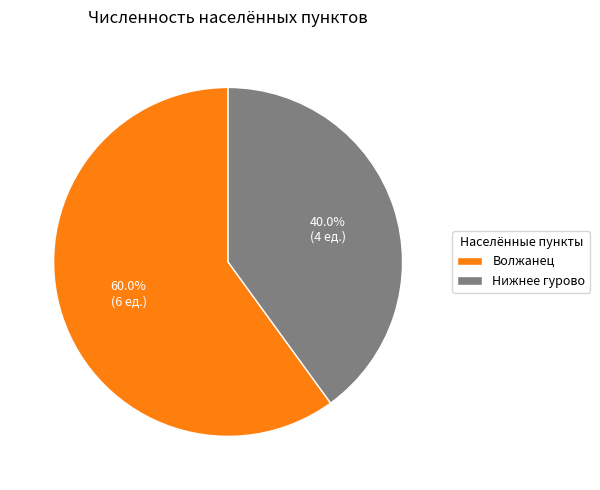

True or false: Волжанец accounts for 67% of the total.

False